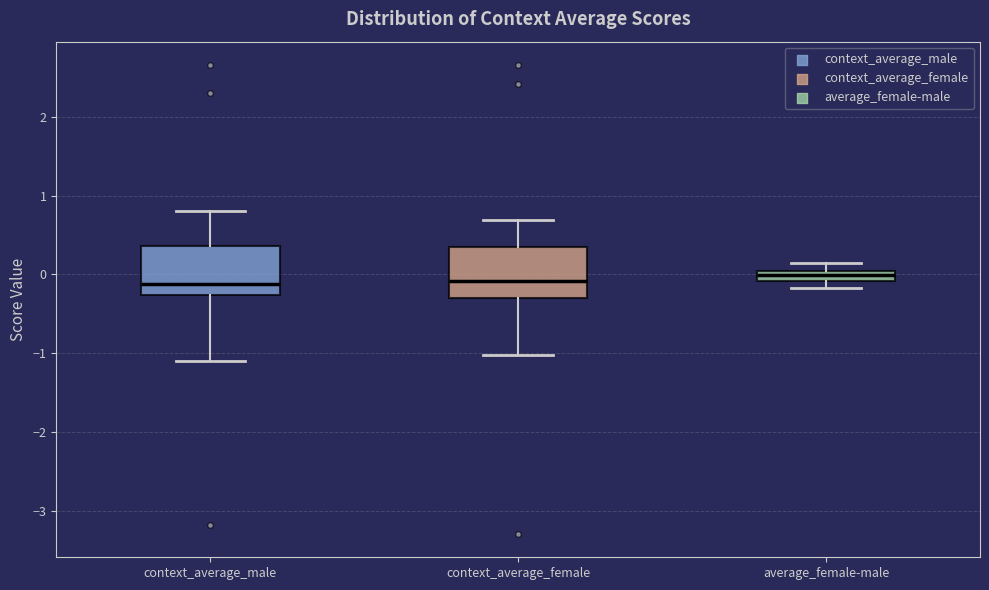

Where does the upper whisker of the box for context_average_female end on the y-axis? The values are not printed on the chart, so give them approximately, as read against the axis.

0.7